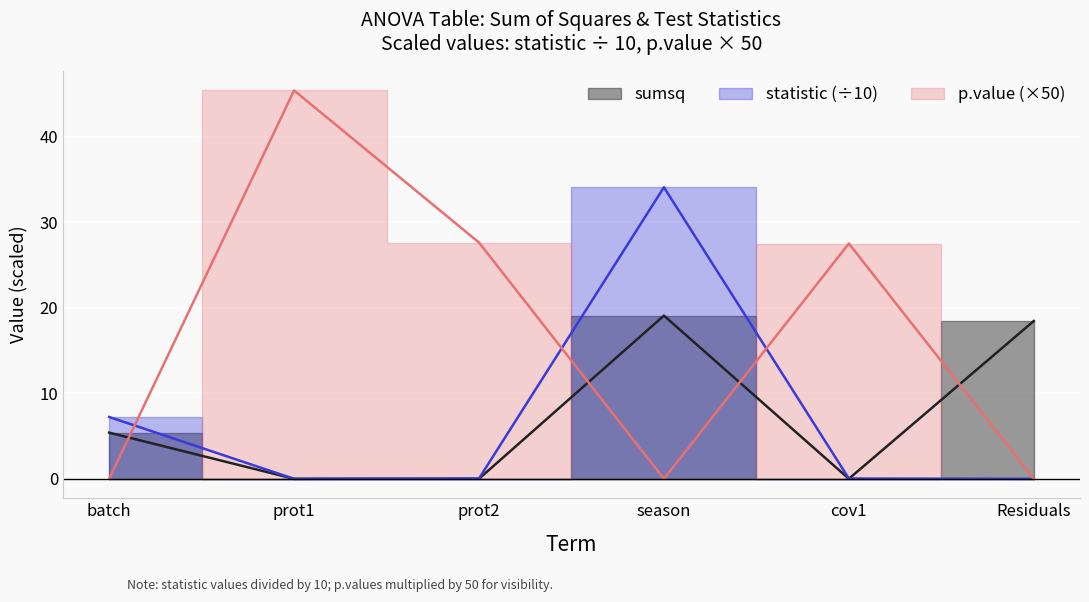

True or false: statistic and p.value intersect in this chart.

True